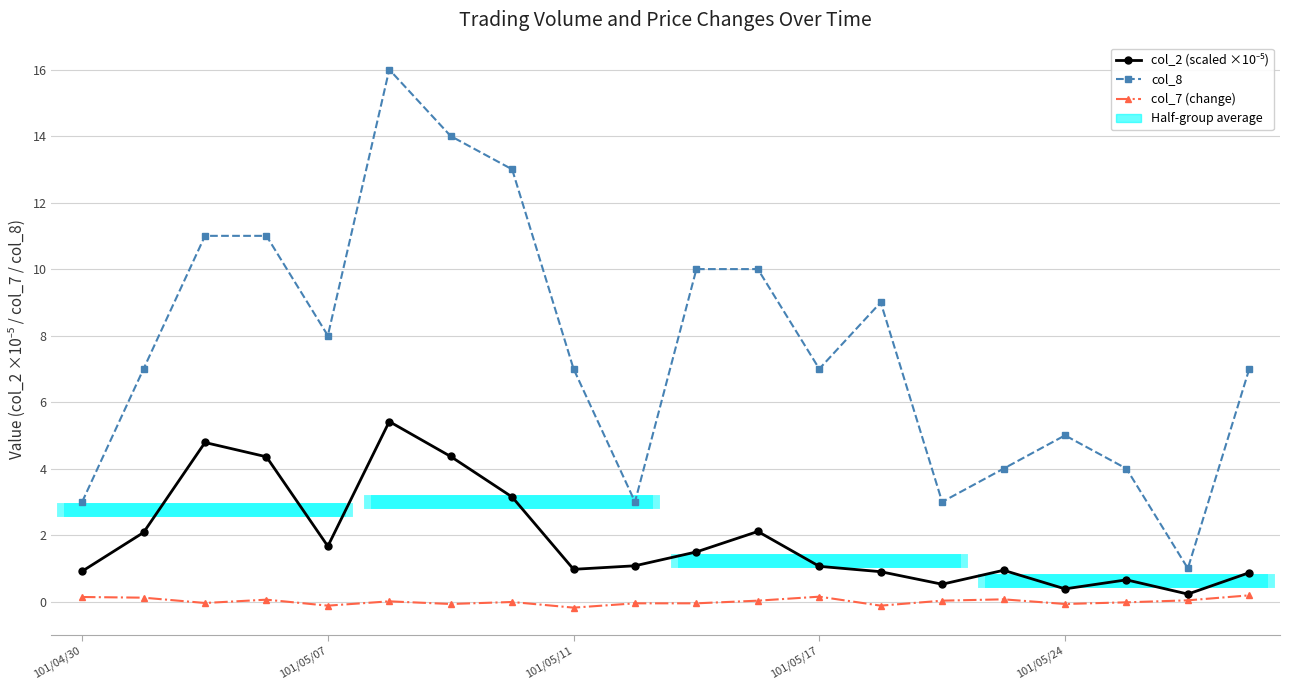

The col_7 (change) series shows 0.0 at 11. True or false?

True